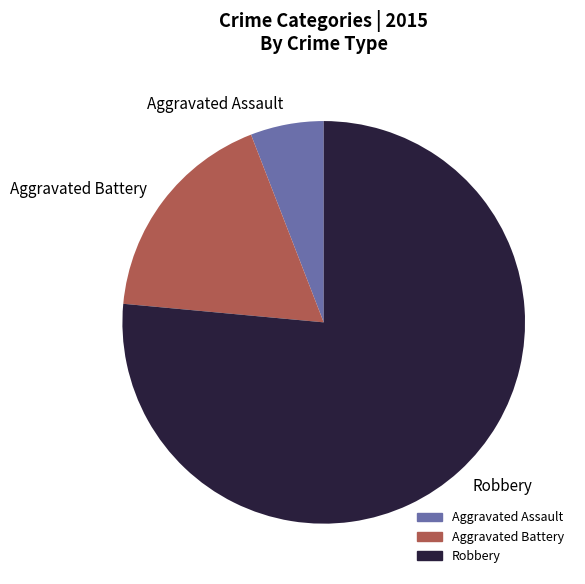

Which slice is the smallest?

Aggravated Assault